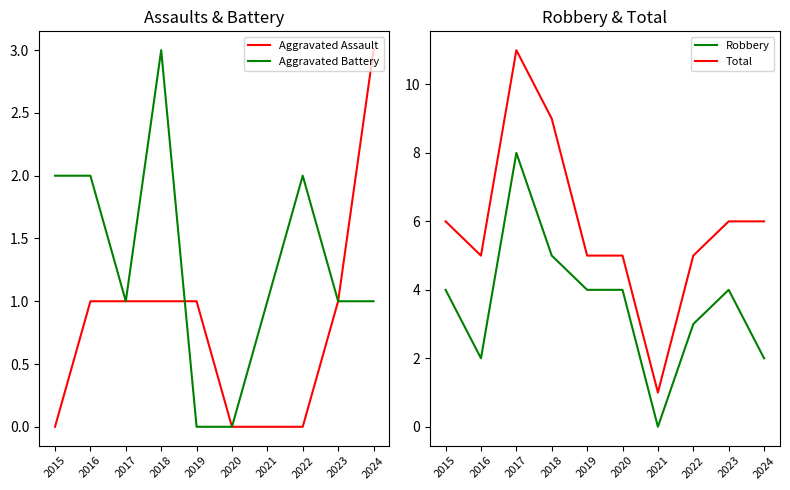

Does the chart have visible grid lines?

No